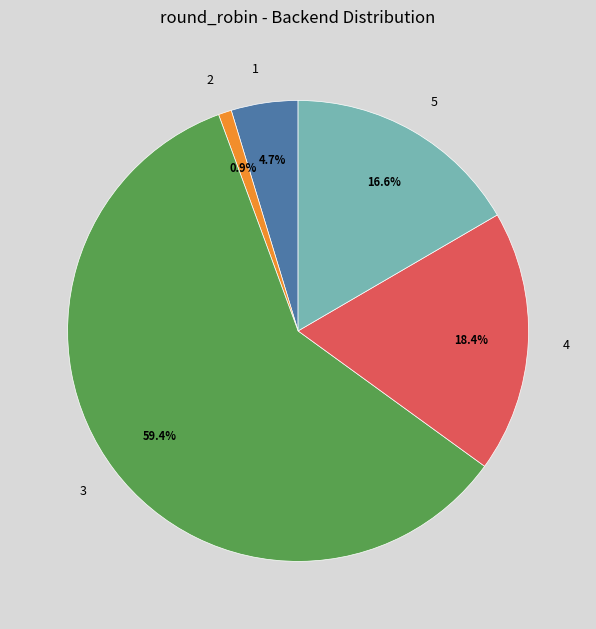

How many segments does this pie chart have?

5